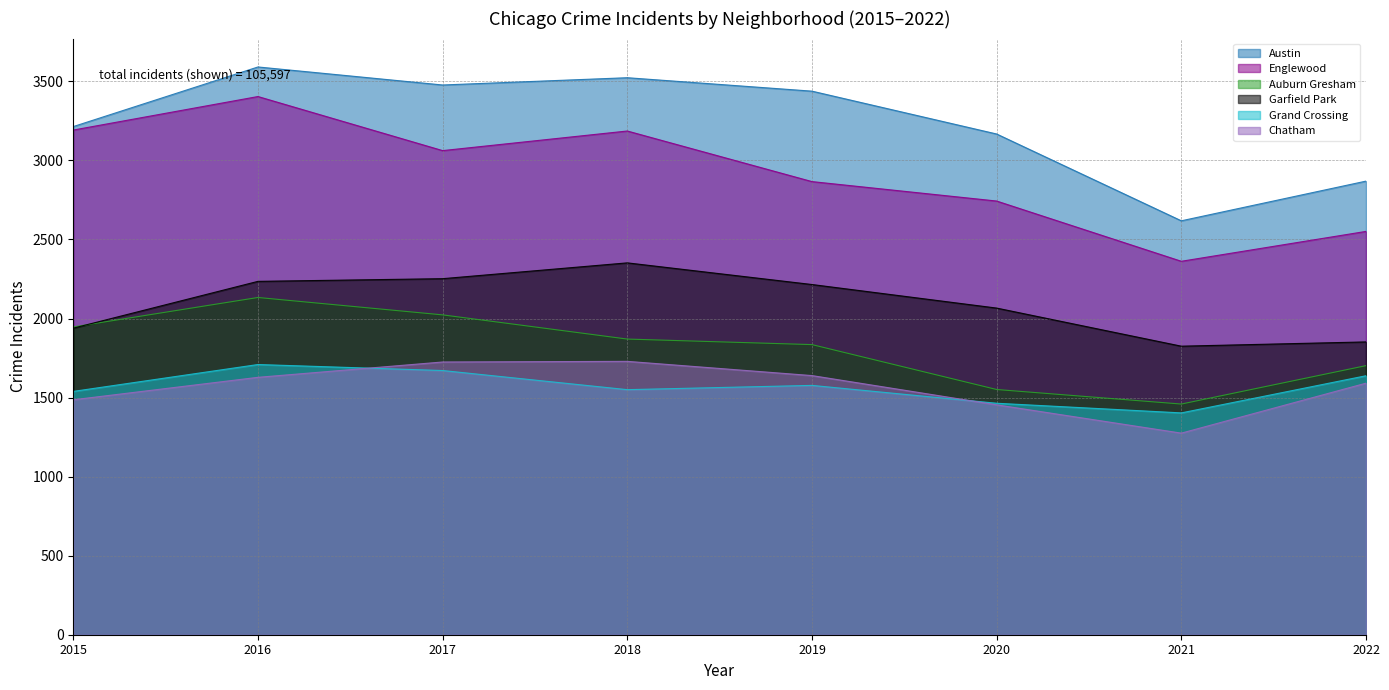

What is the value of the Grand Crossing point at the 6th from the left?

1464